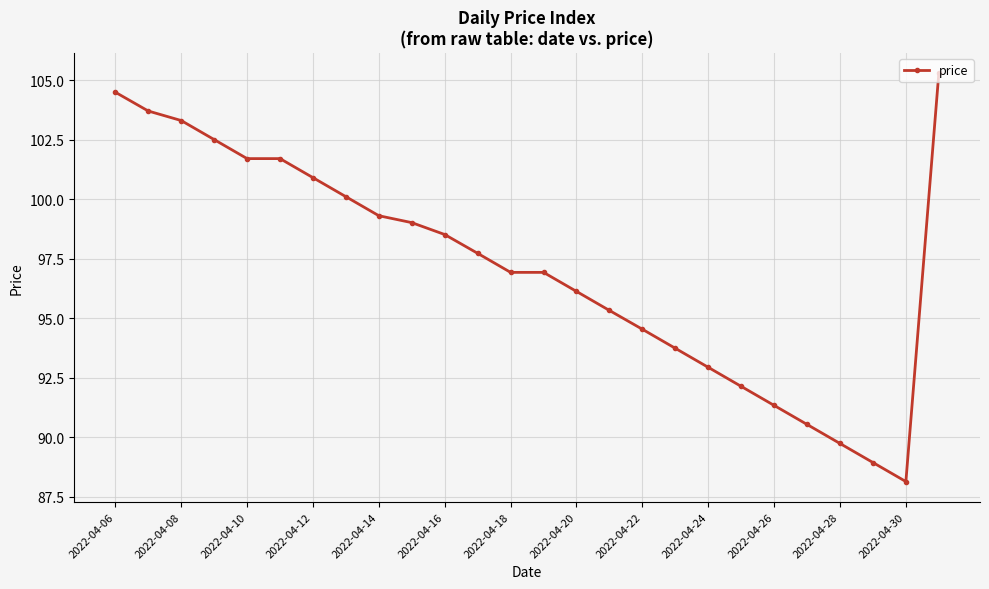

What is the sum of all values?

2525.7